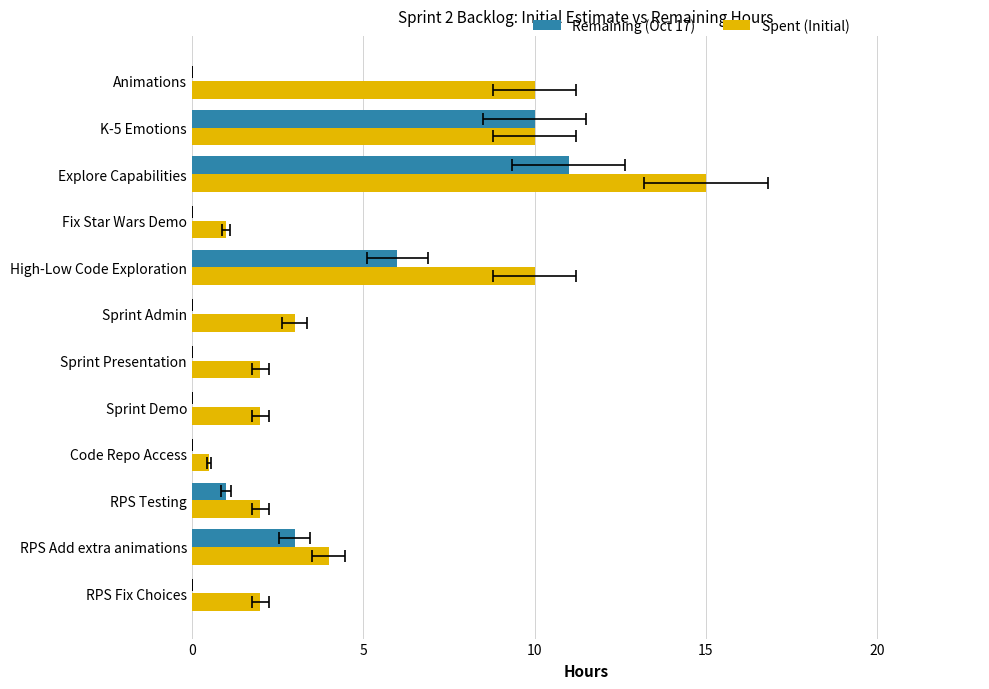

Is it true that Remaining (Oct 17) equals 4.3 at Explore Capabilities?

False